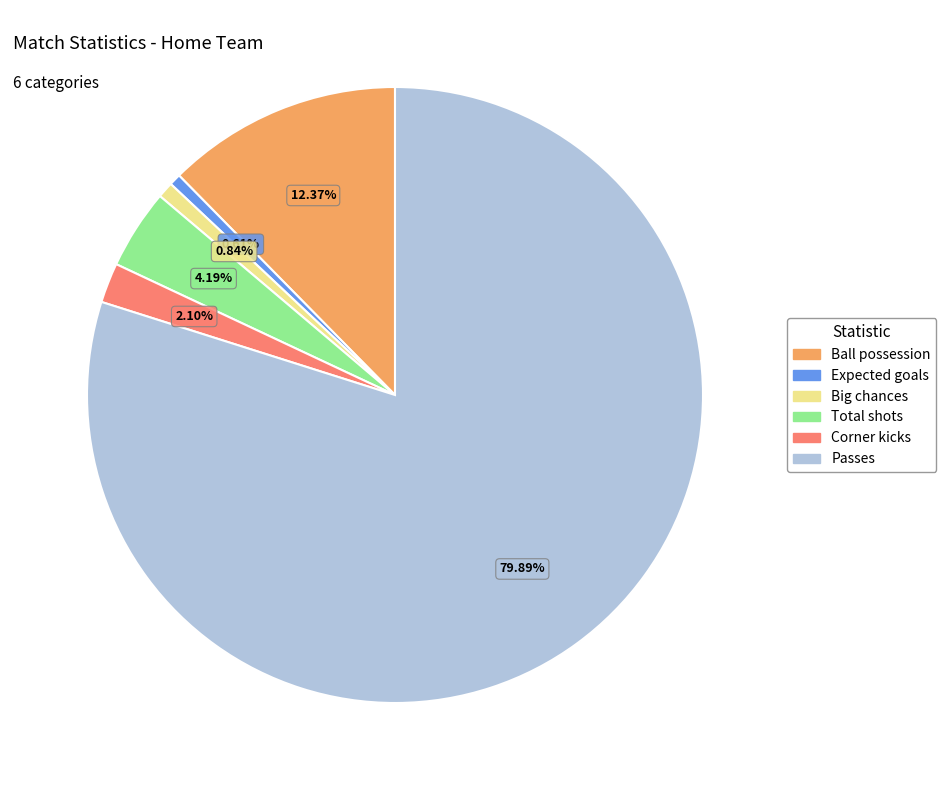

To the nearest percent, what percentage of the pie is Ball possession?

12%